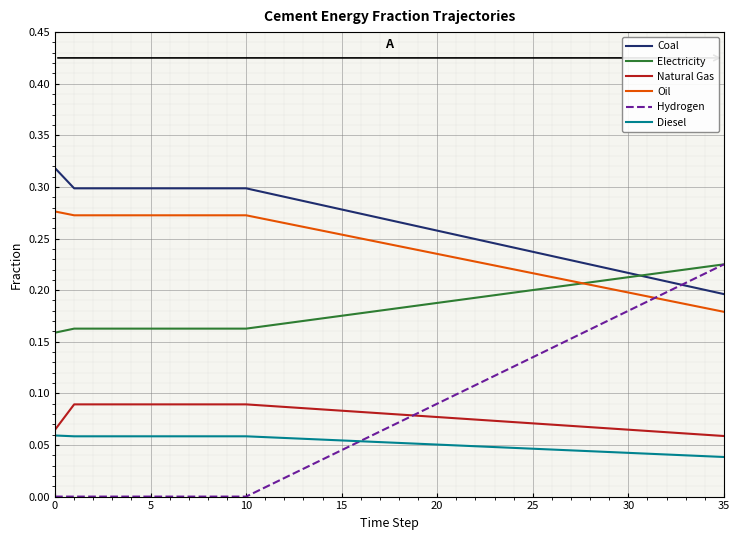

True or false: Natural Gas and Electricity intersect in this chart.

False